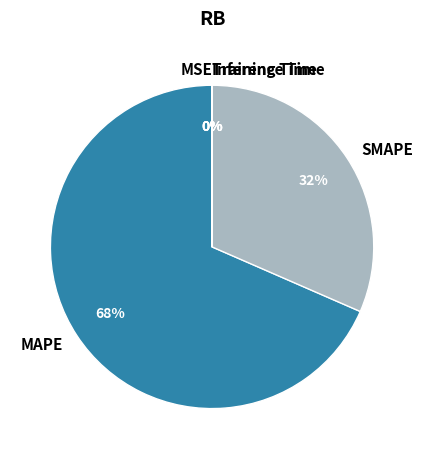

True or false: SMAPE accounts for 27% of the total.

False